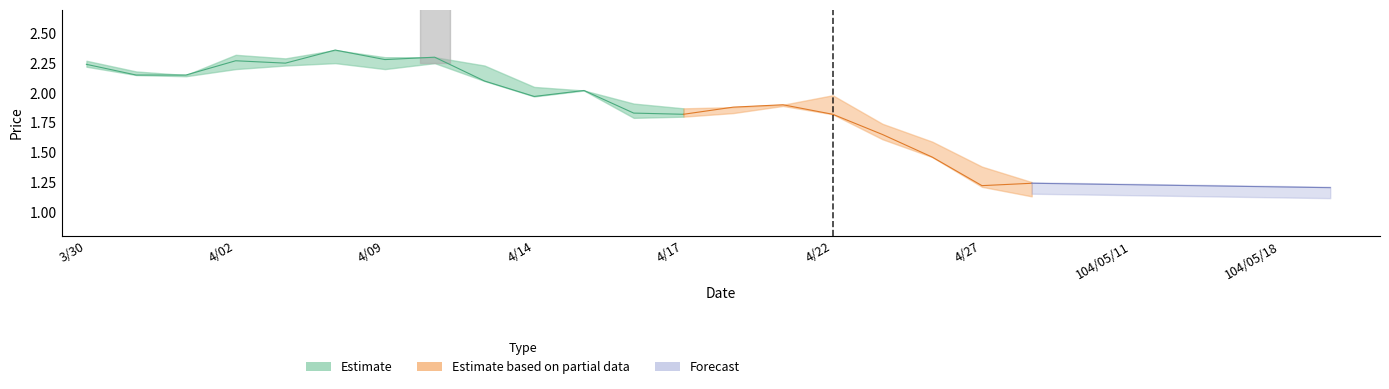

Which category has the highest value in the Low series?

104/04/08